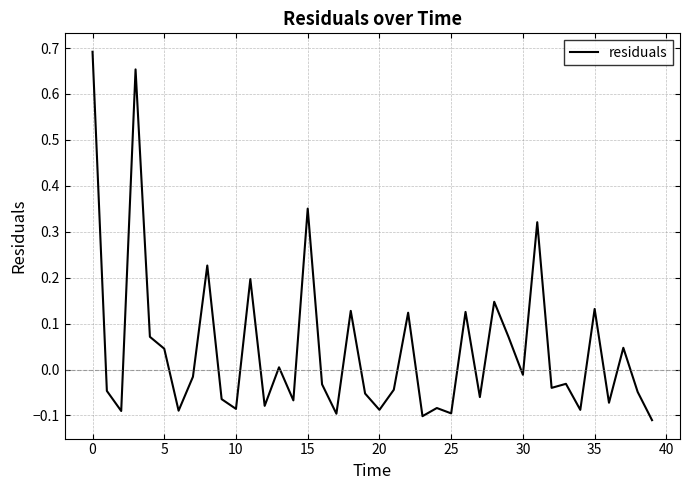

How many lines are shown in the chart?

1